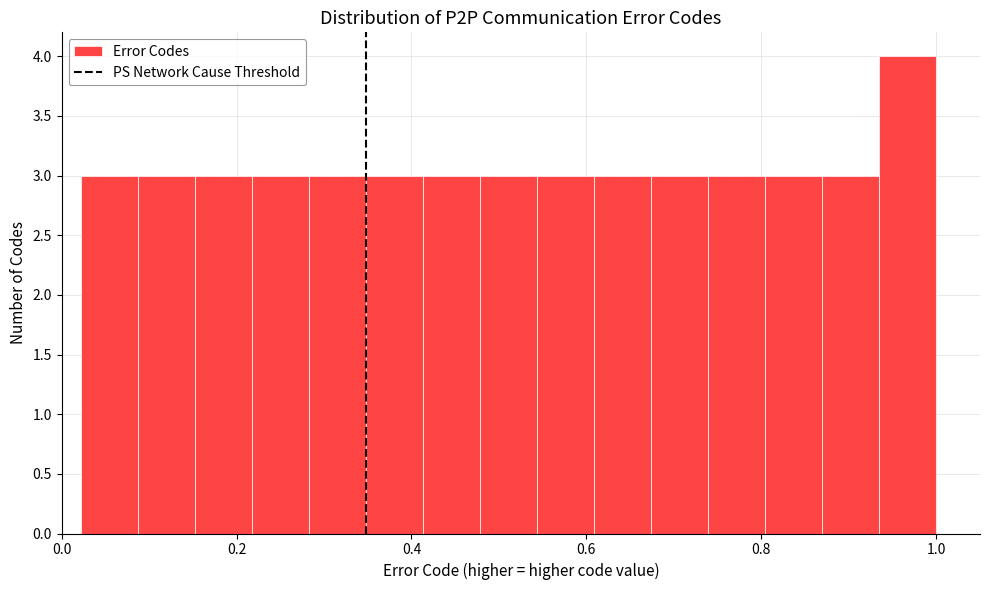

Read against the x-axis, roughly where is the centre of the tallest bar?

0.96